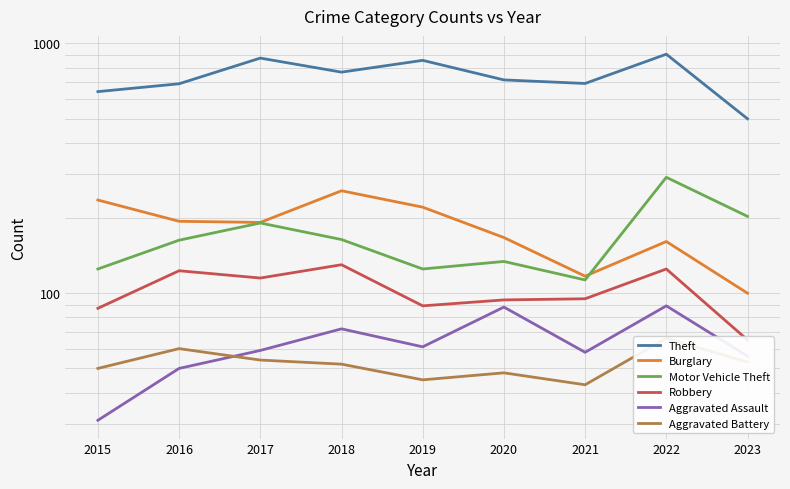

Is this an area chart (filled region under the line)?

No